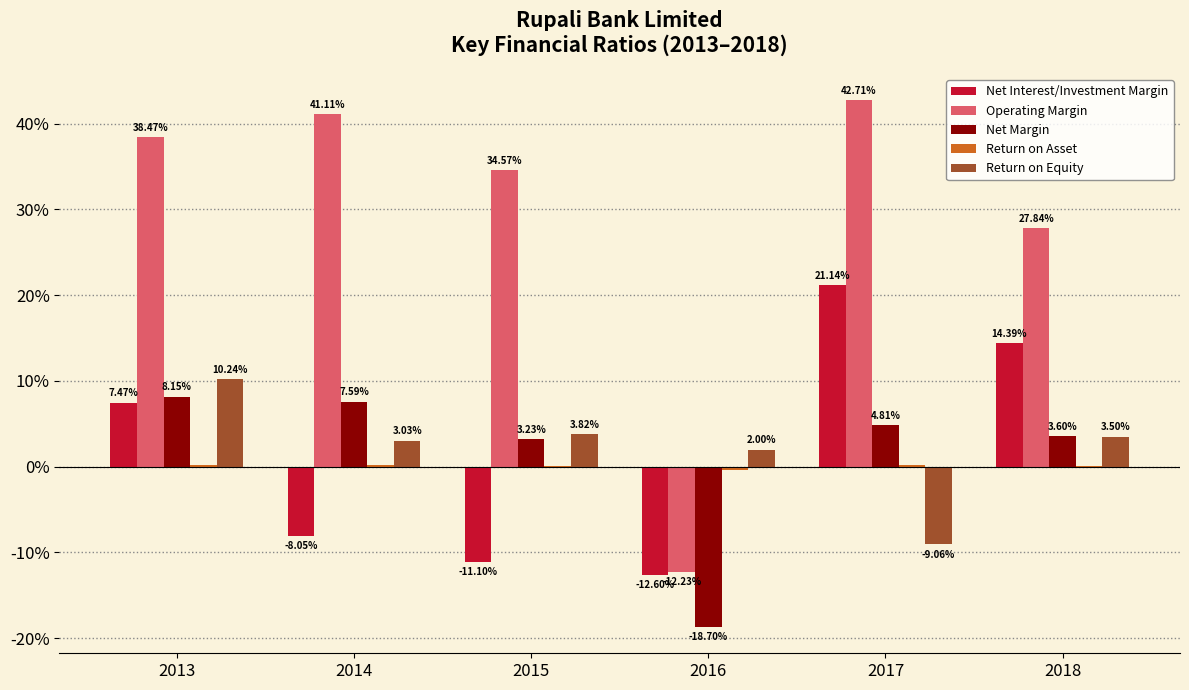

Are the bars horizontal?

No